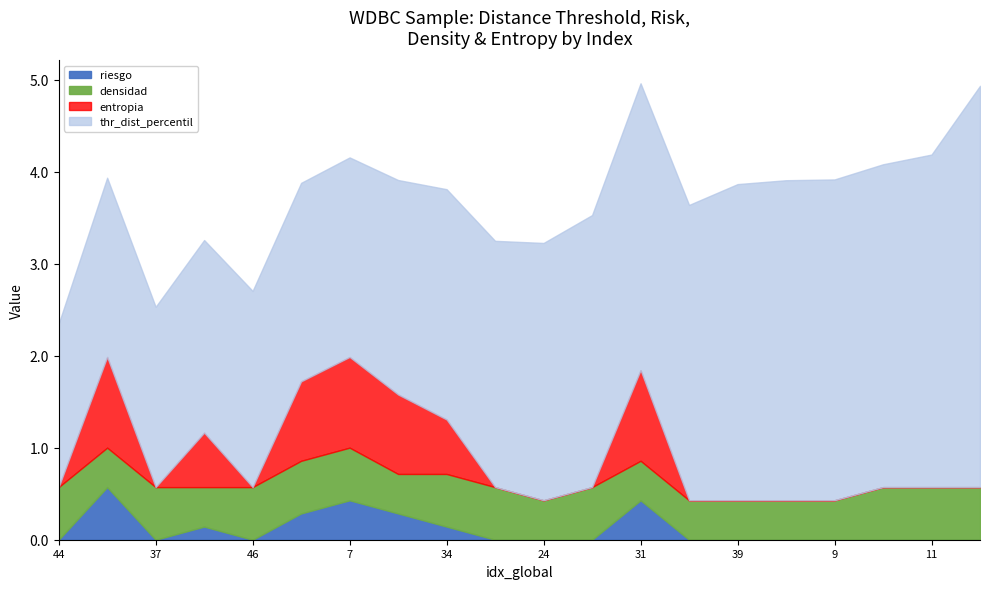

Count the number of categories in the chart.

20